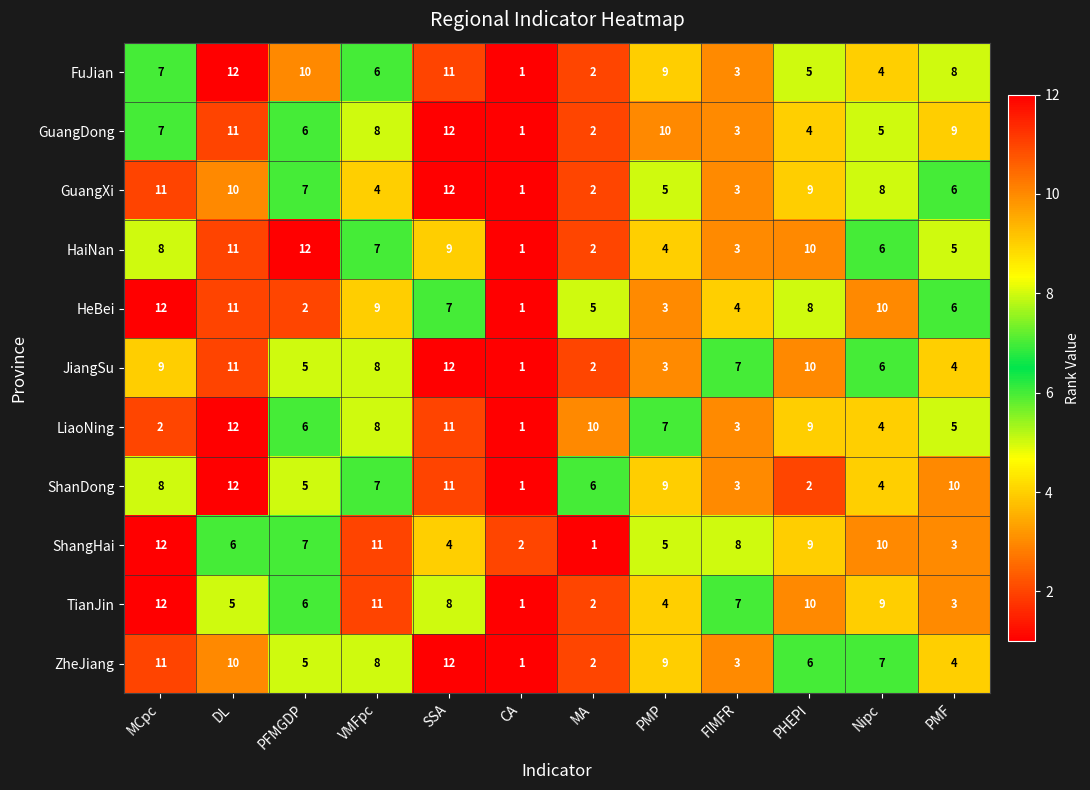

Count the number of data series in this chart.

11